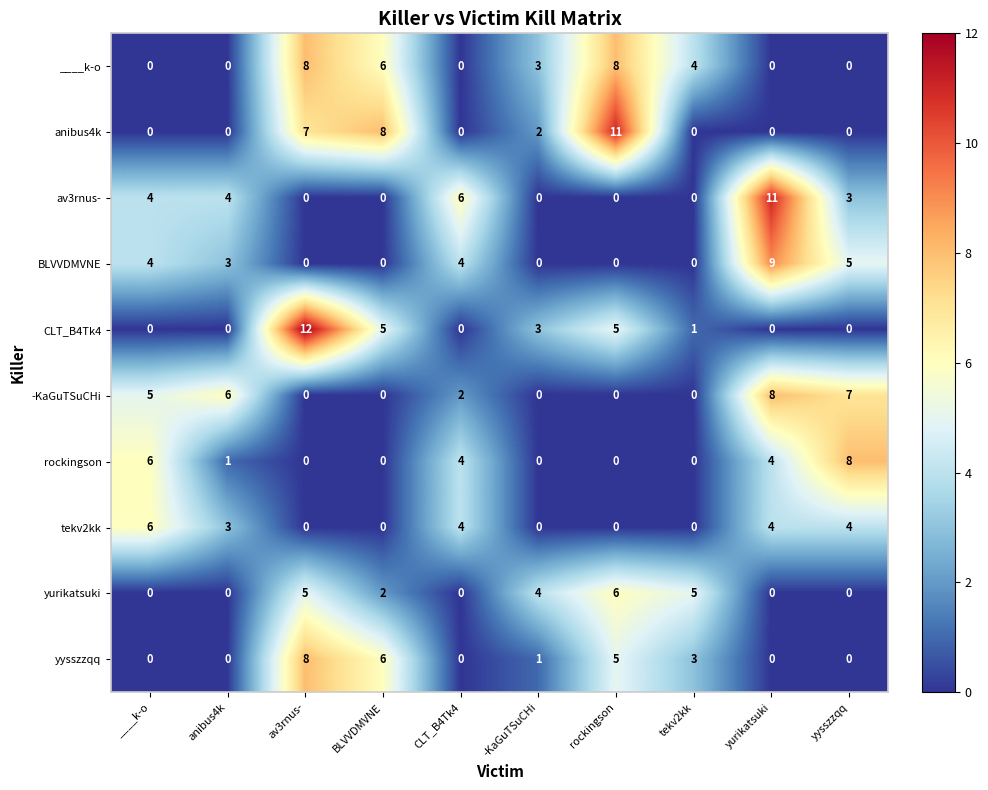

Which series has the widest spread of values?

CLT_B4Tk4